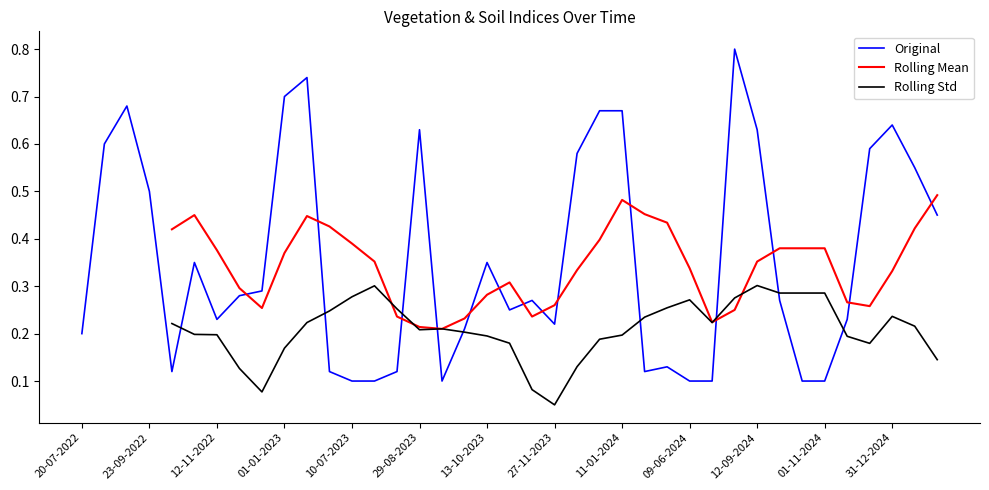

How many times do Original and Rolling Std cross each other?

9